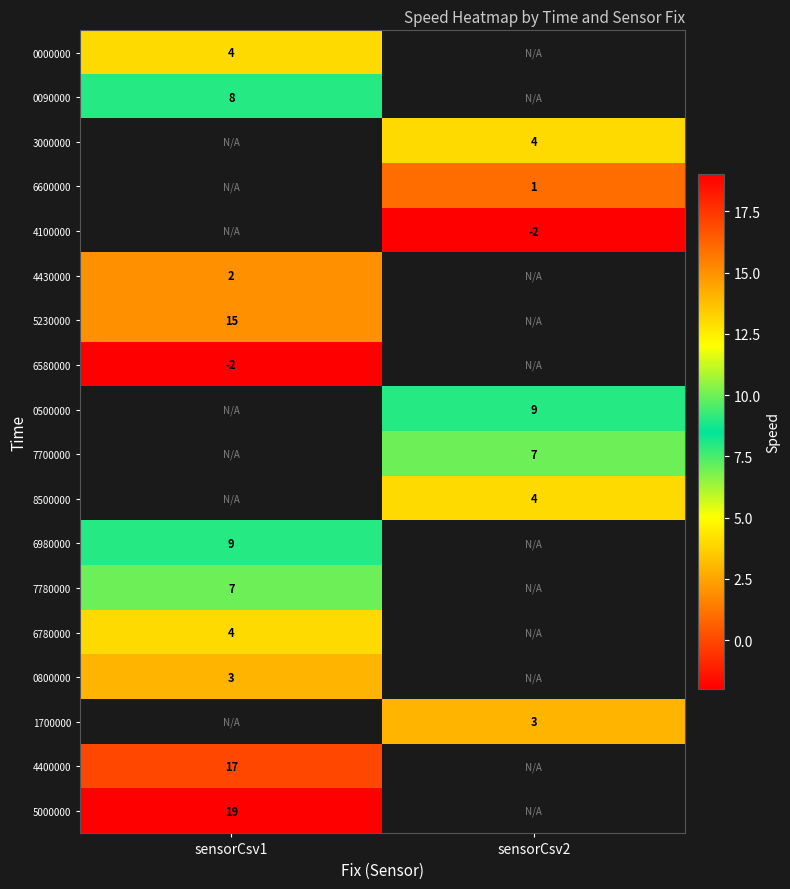

Is it true that 6780000 equals 5.8 at sensorCsv1?

False